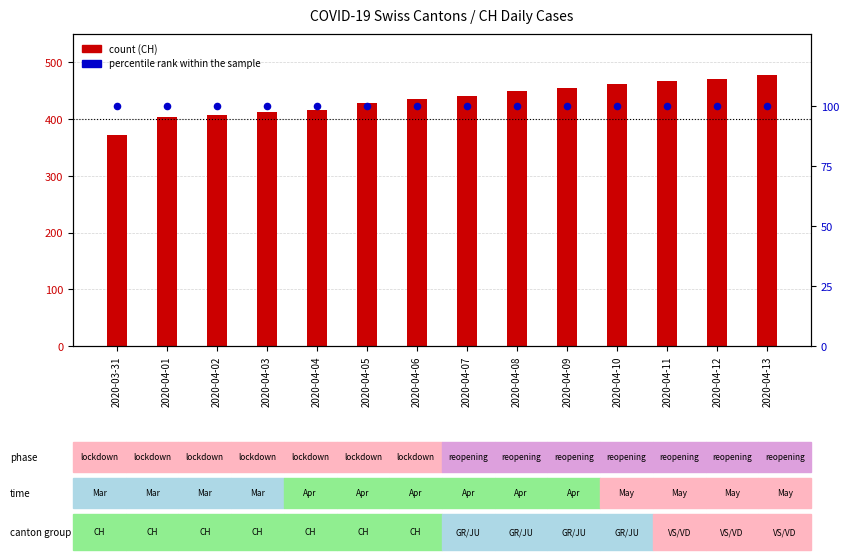

What is the total value across all series at 2020-04-06?

535